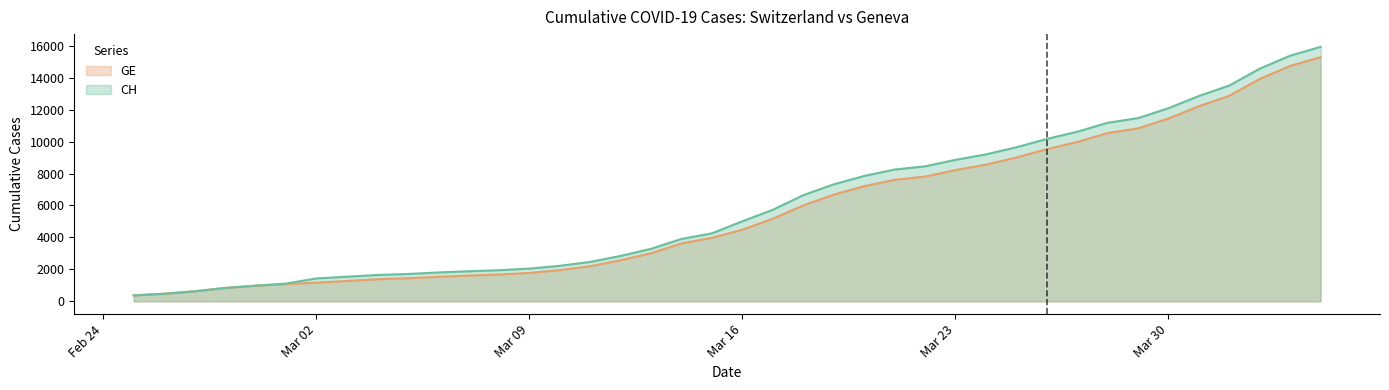

Between 2020-03-01 and 2020-03-19, which is larger?

2020-03-19